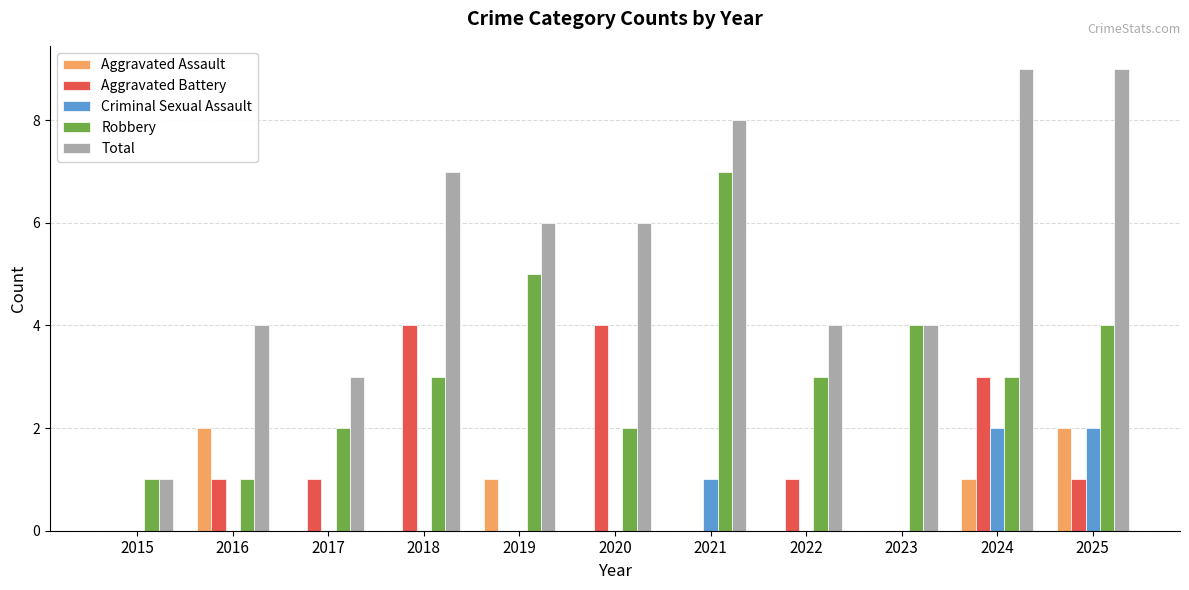

Reading left to right, what are all the values shown in this chart?

Aggravated Assault: 2015=0	2016=2	2017=0	2018=0	2019=1	2020=0	2021=0	2022=0	2023=0	2024=1	2025=2
Aggravated Battery: 2015=0	2016=1	2017=1	2018=4	2019=0	2020=4	2021=0	2022=1	2023=0	2024=3	2025=1
Criminal Sexual Assault: 2015=0	2016=0	2017=0	2018=0	2019=0	2020=0	2021=1	2022=0	2023=0	2024=2	2025=2
Robbery: 2015=1	2016=1	2017=2	2018=3	2019=5	2020=2	2021=7	2022=3	2023=4	2024=3	2025=4
Total: 2015=1	2016=4	2017=3	2018=7	2019=6	2020=6	2021=8	2022=4	2023=4	2024=9	2025=9